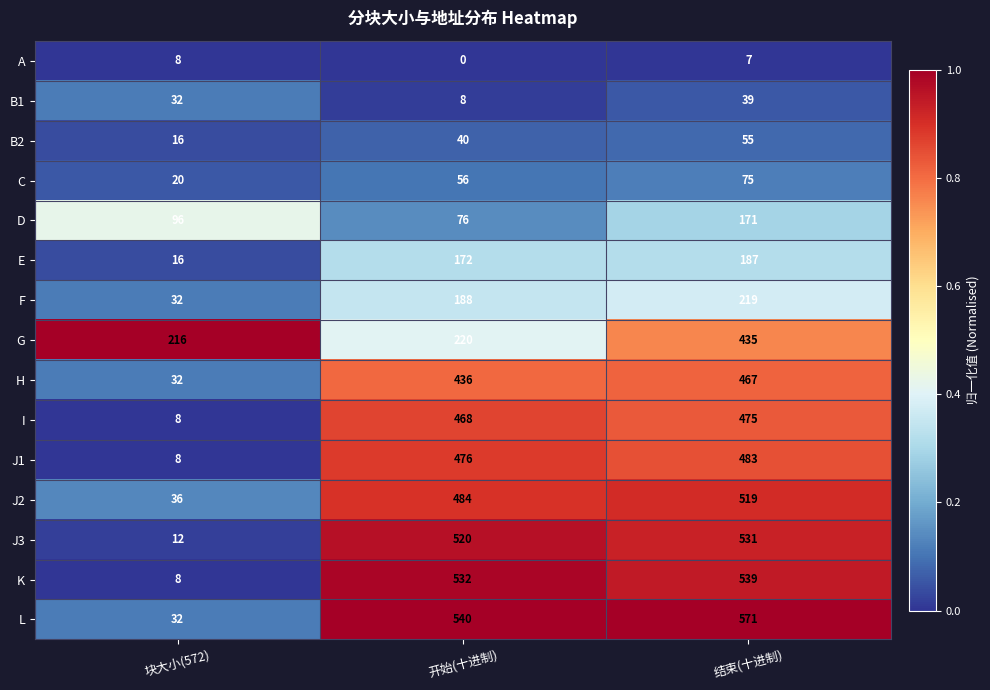

What is the spread (max minus min) of values at 块大小(572)?

208